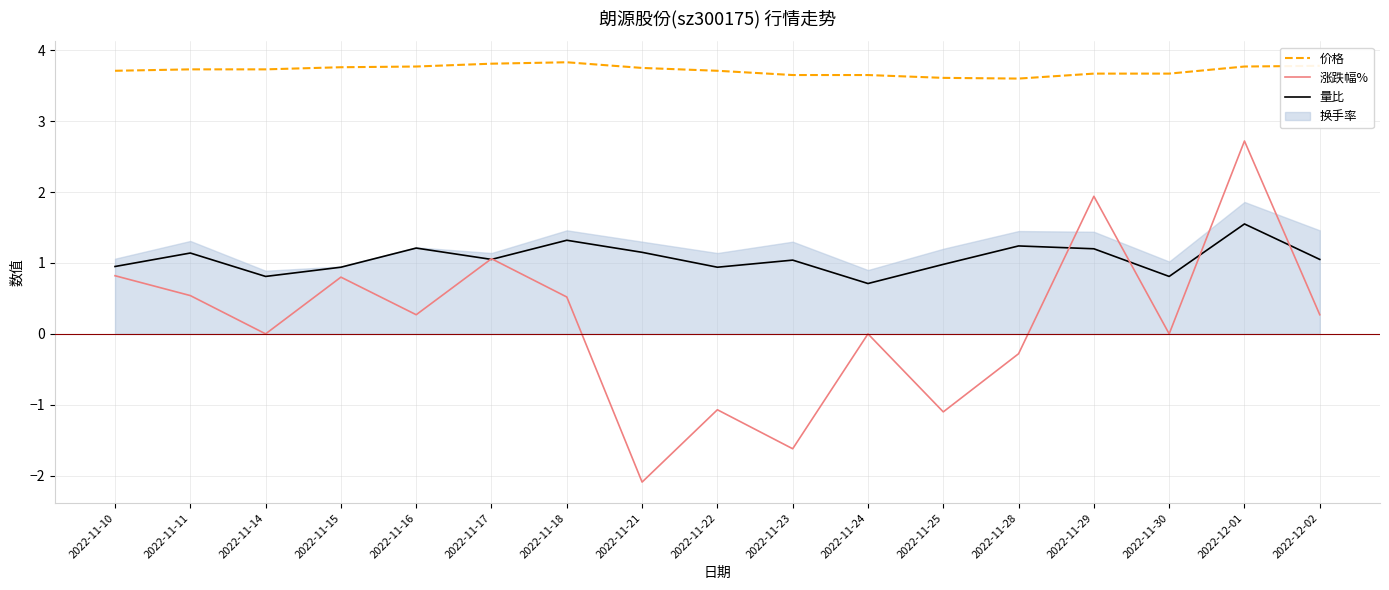

Where is the first local minimum for 量比?

2022-11-14